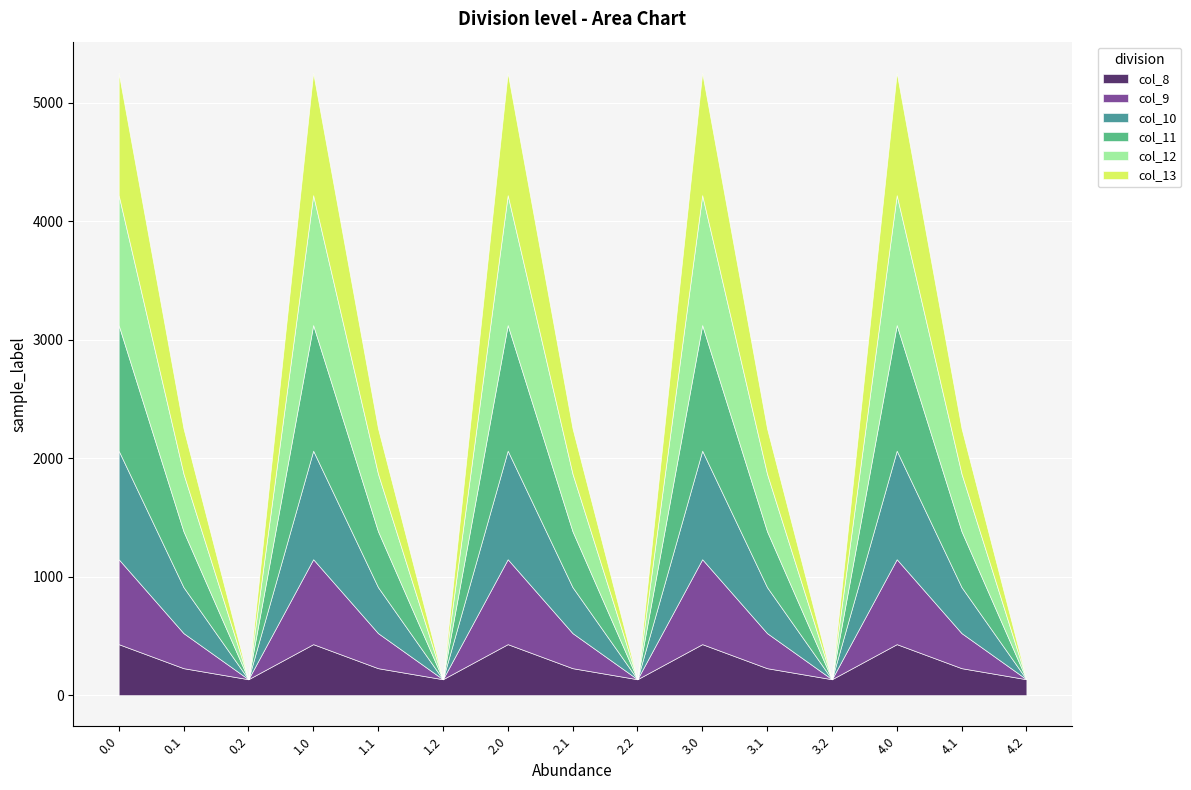

What are all the series names shown in the legend?

col_8, col_9, col_10, col_11, col_12, col_13